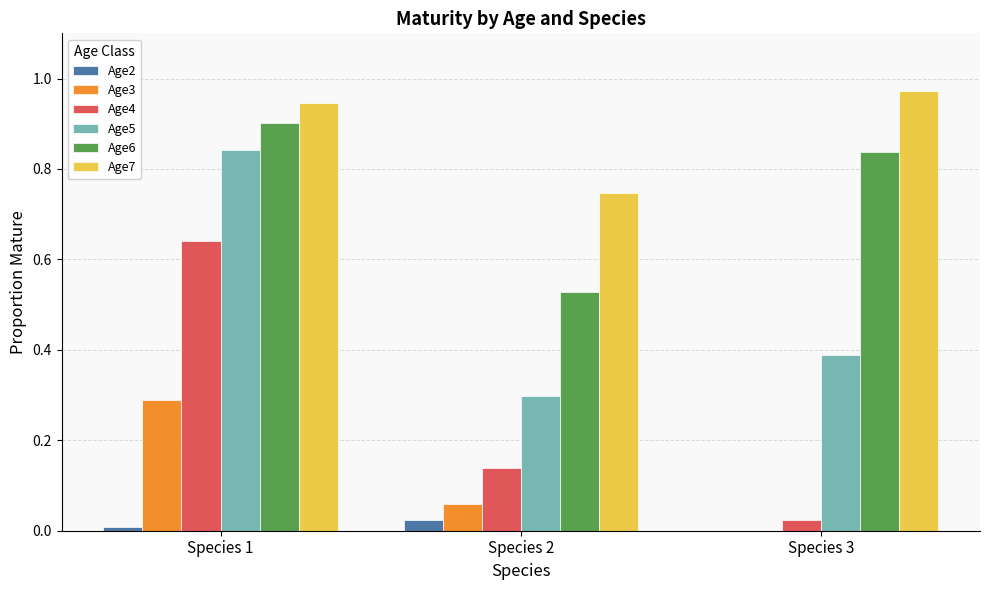

At which label does Age3 reach its peak?

Species 1